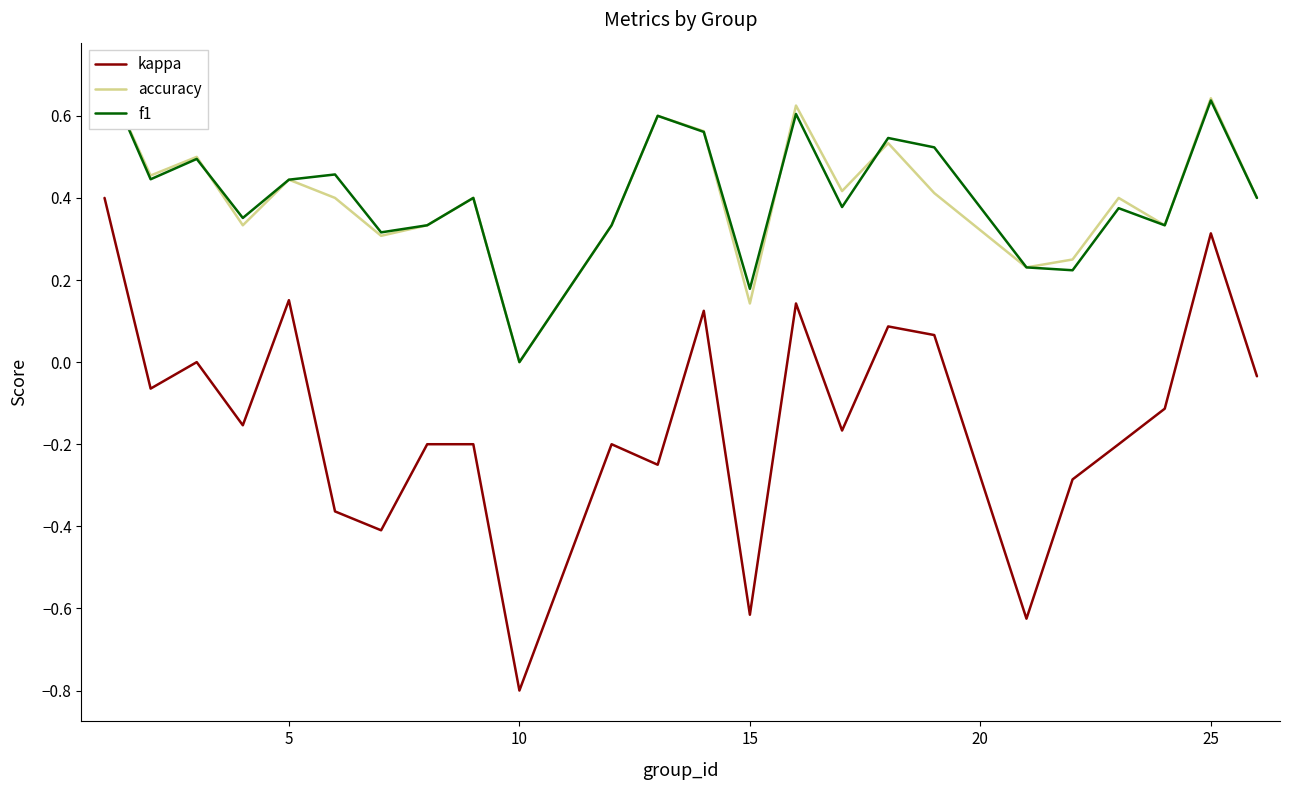

In accuracy, how many points are higher than both neighbors (excluding endpoints)?

8